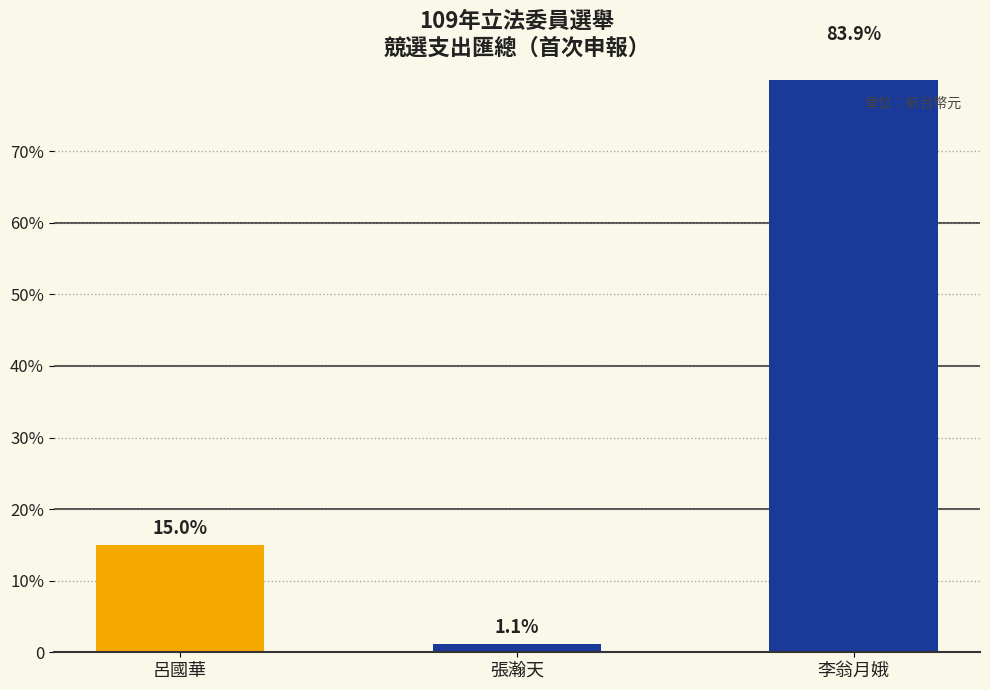

At which category does the chart reach its peak across all series?

李翁月娥